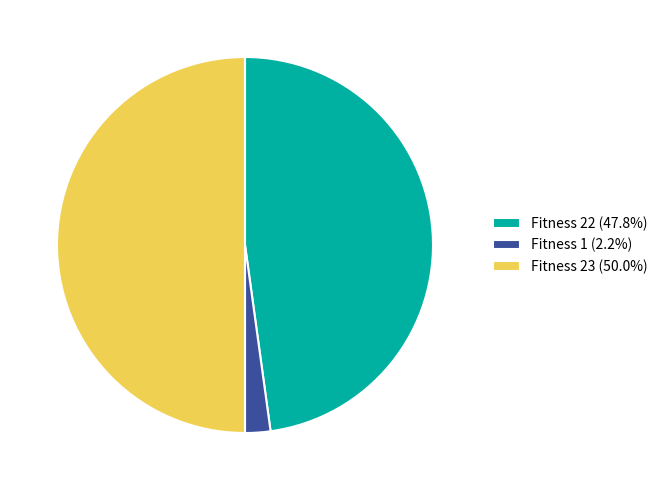

Is Fitness 22 (47.8%) the majority of the pie?

No